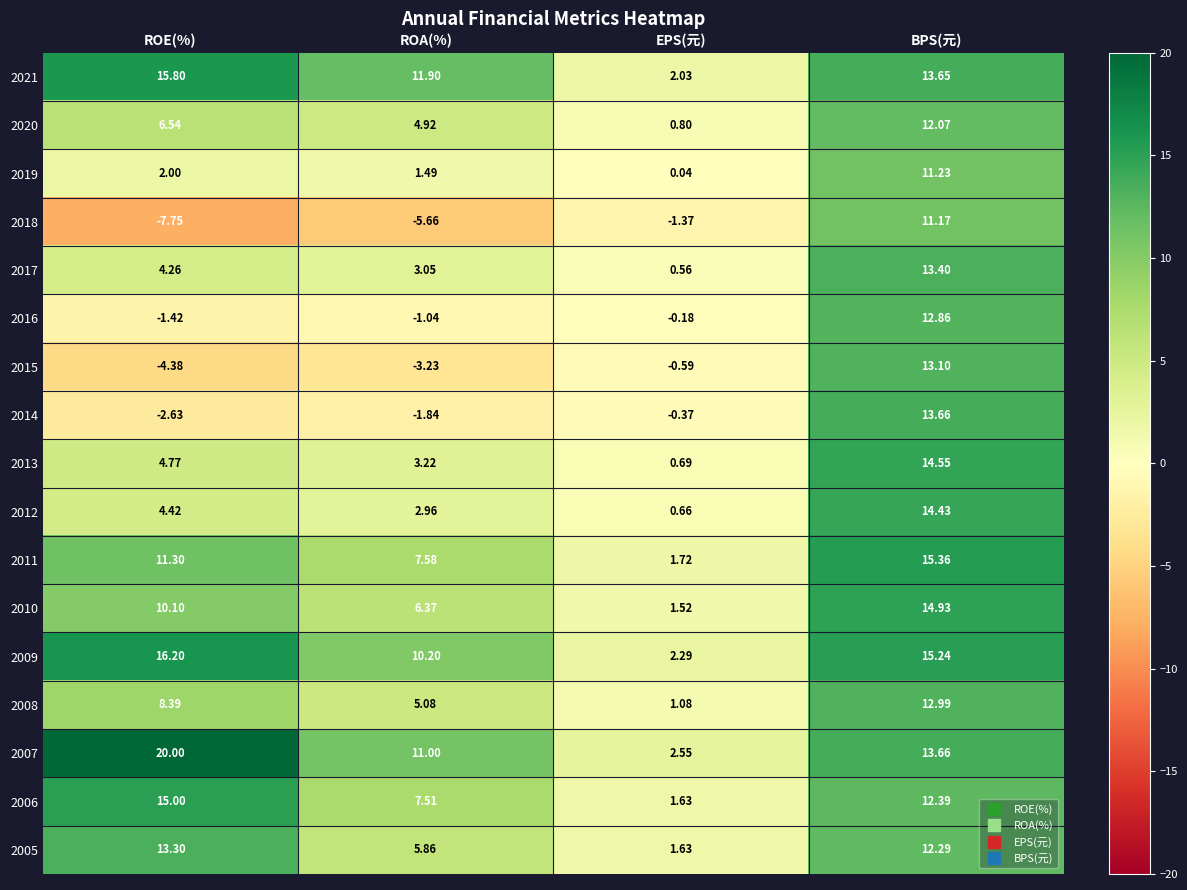

Is the value of 2018 at BPS(元) greater than the value of 2021 at BPS(元)?

No